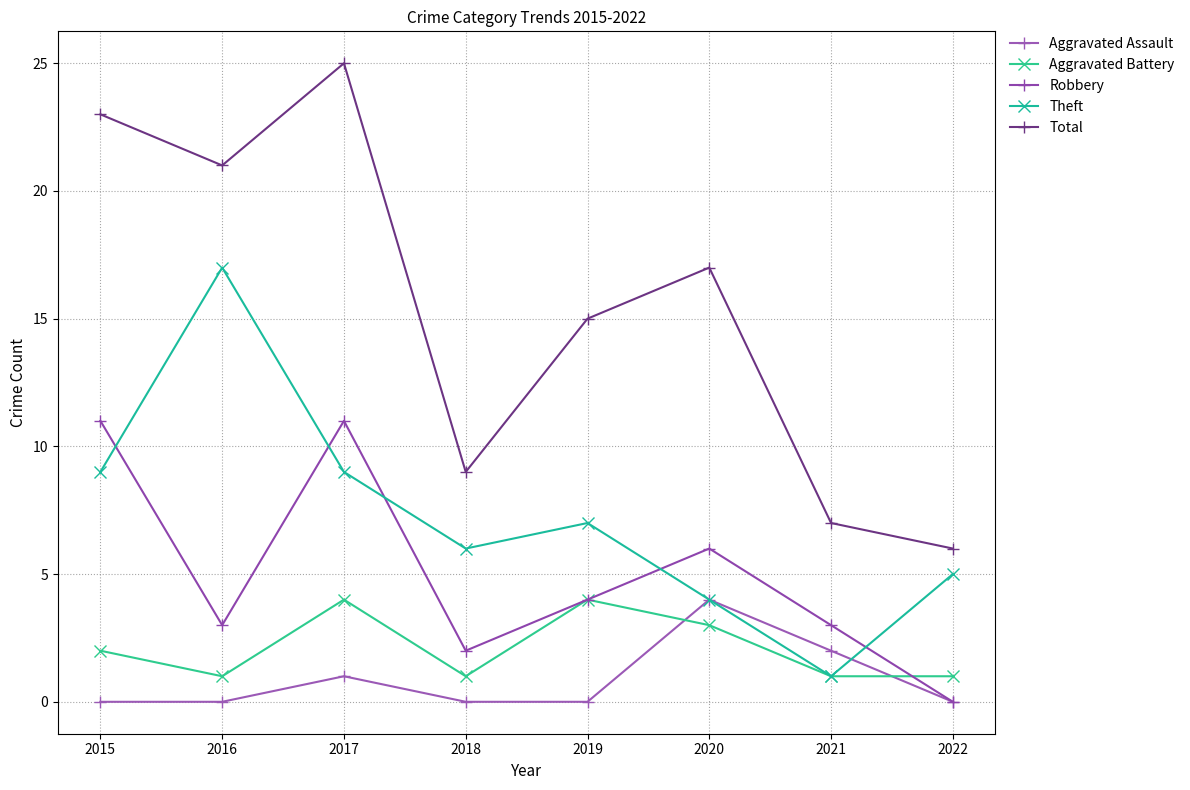

What is the value of the Aggravated Battery point at the 6th from the left?

3